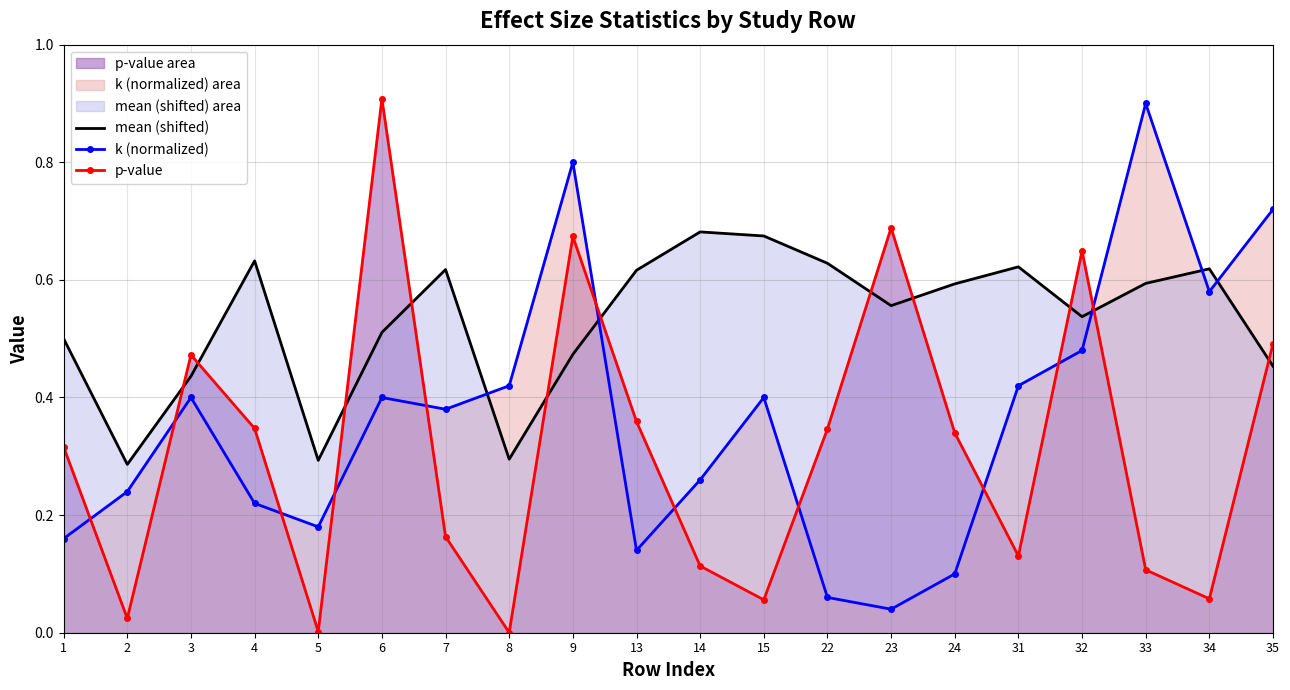

Count the number of data series in this chart.

3